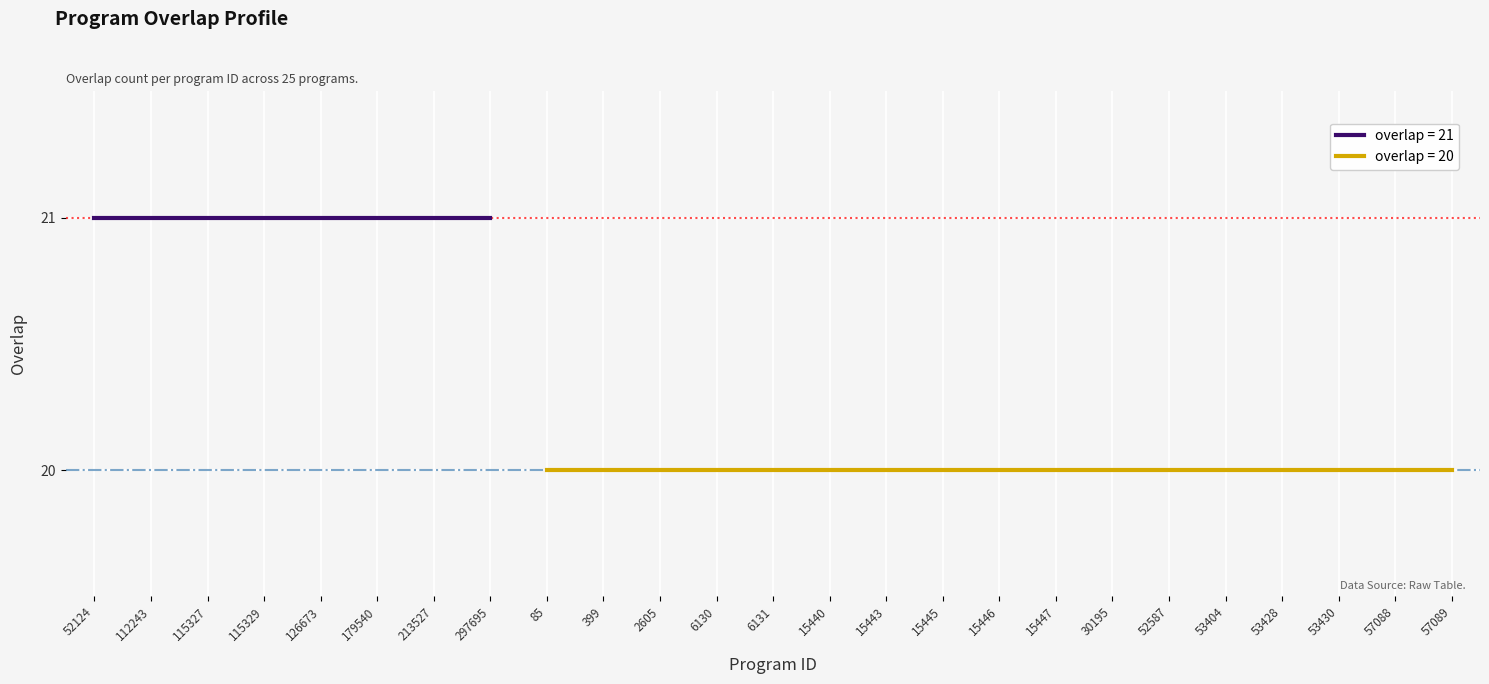

What is the label of the 7th point from the right?

30195